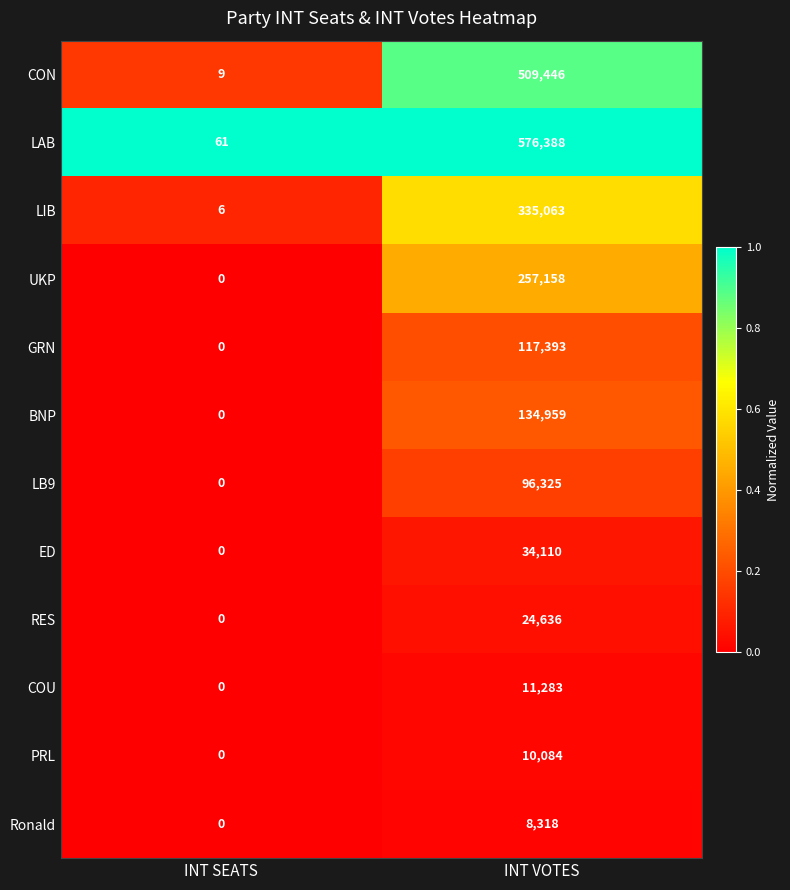

The value of ED at INT VOTES is 14176. True or false?

False